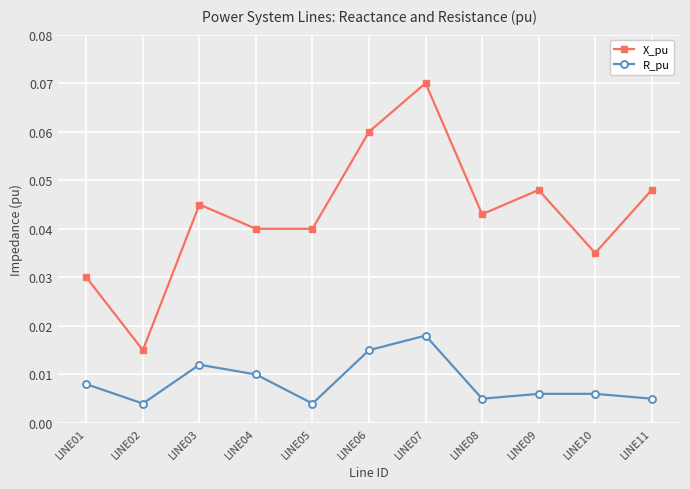

At which label does X_pu reach its minimum?

LINE02